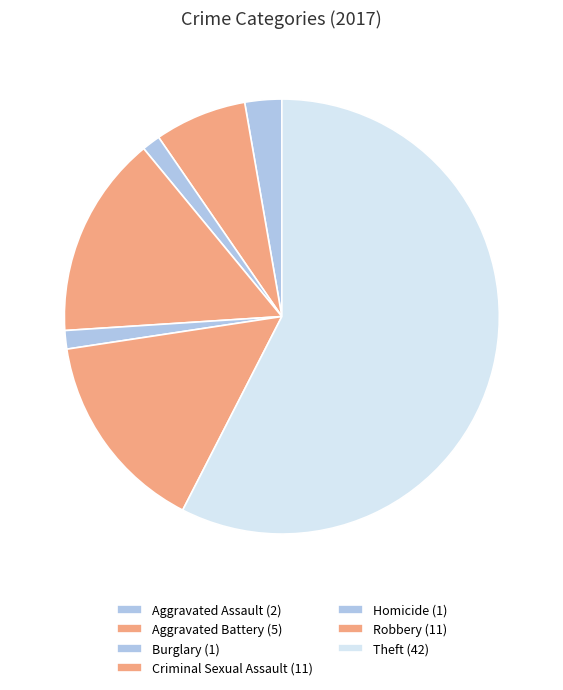

Rank the categories by value from highest to lowest.

Theft, Criminal Sexual Assault, Robbery, Aggravated Battery, Aggravated Assault, Burglary, Homicide